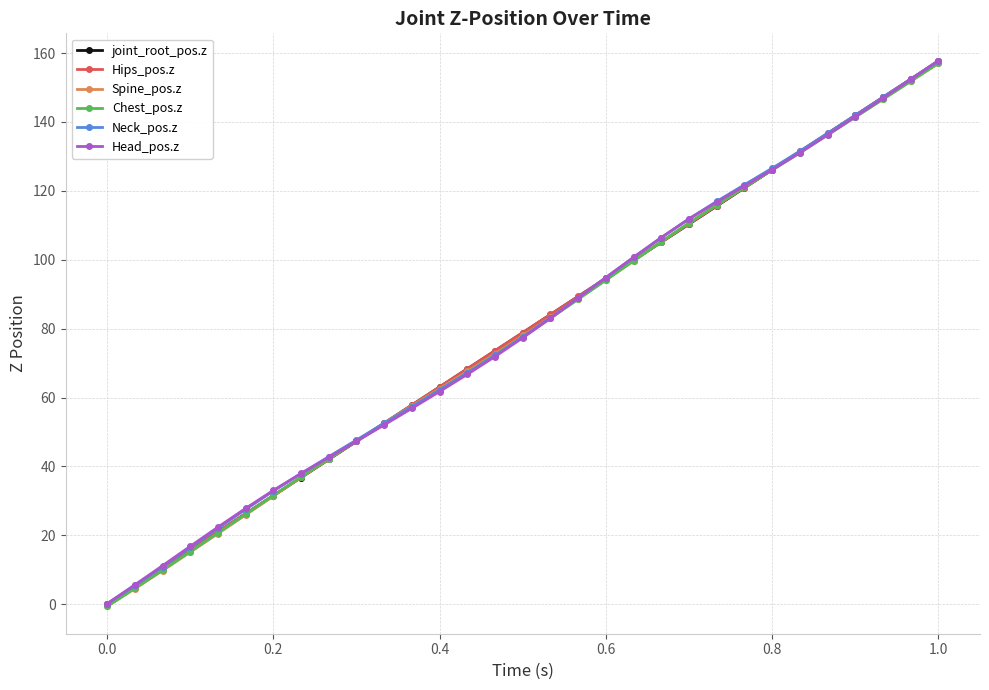

How many categories are shown in the chart?

31